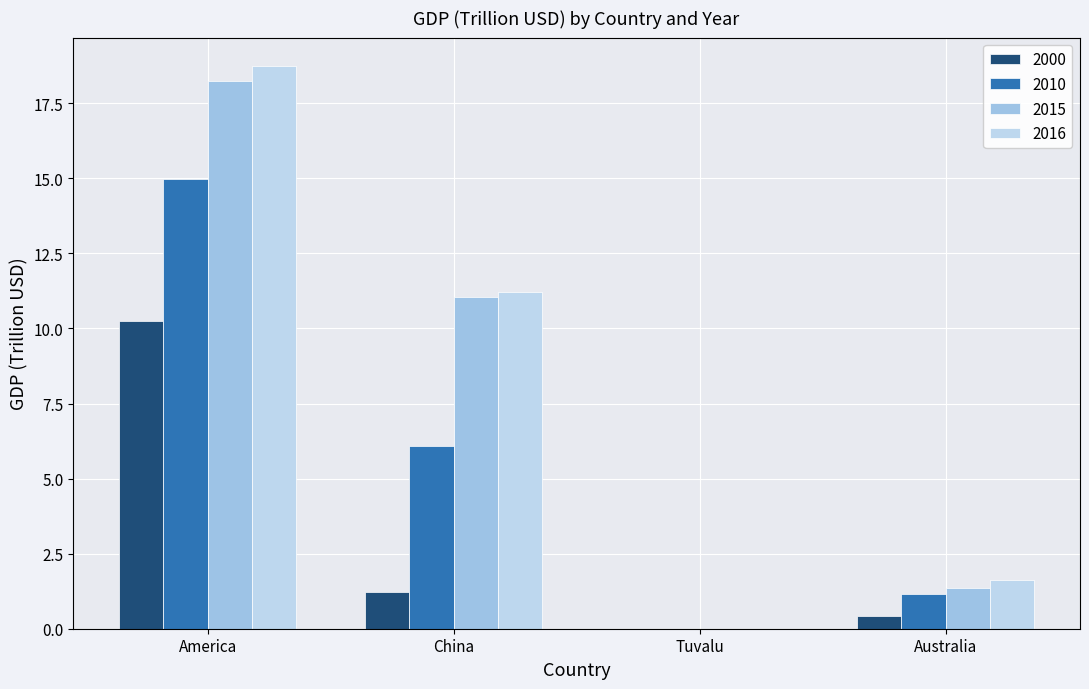

True or false: 2015 has a value of 0.4 at Australia.

False